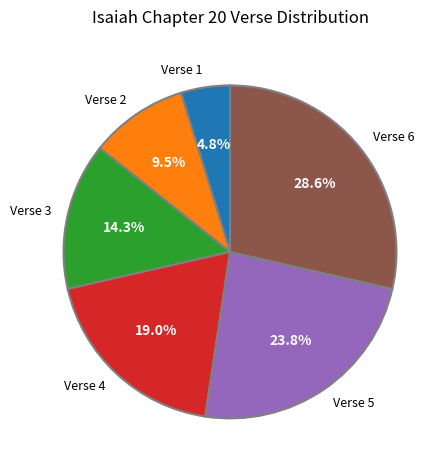

What percentage do Verse 4 and Verse 3 together represent?

33.3%